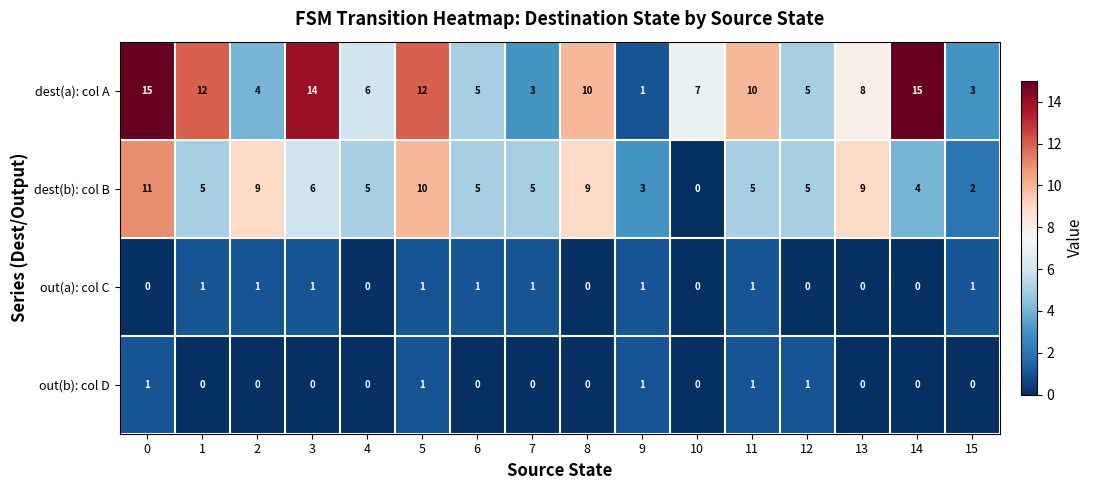

Is it true that out(a): col C equals 0 at 14?

True